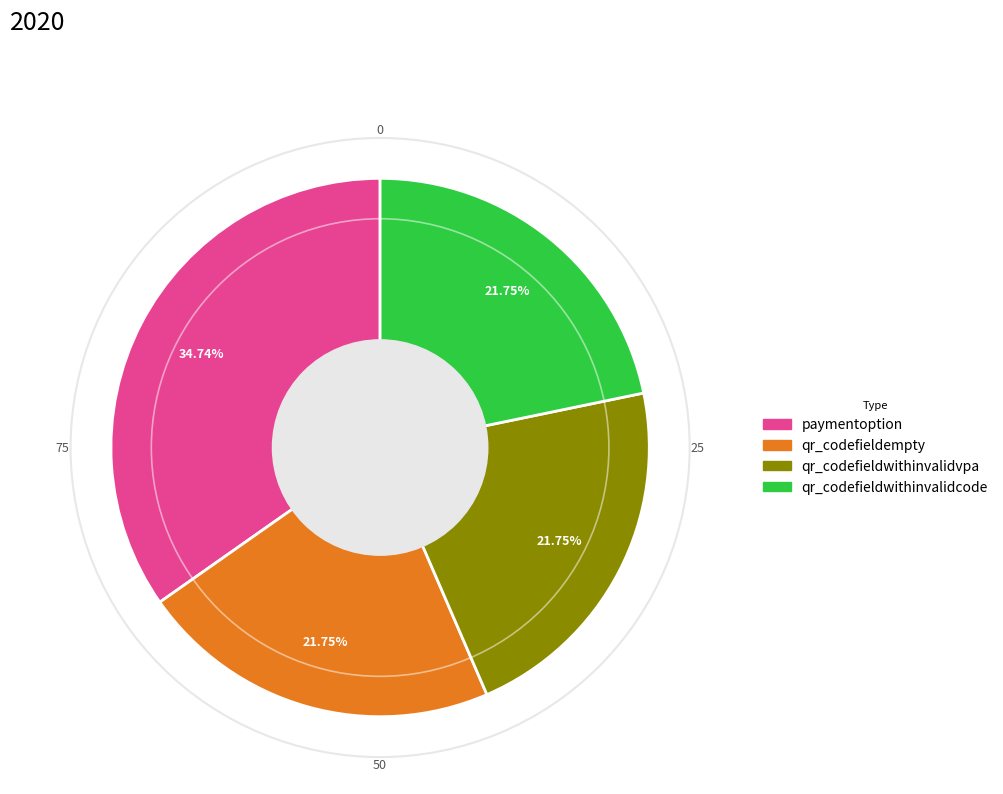

To the nearest percent, what is the average slice percentage?

25%